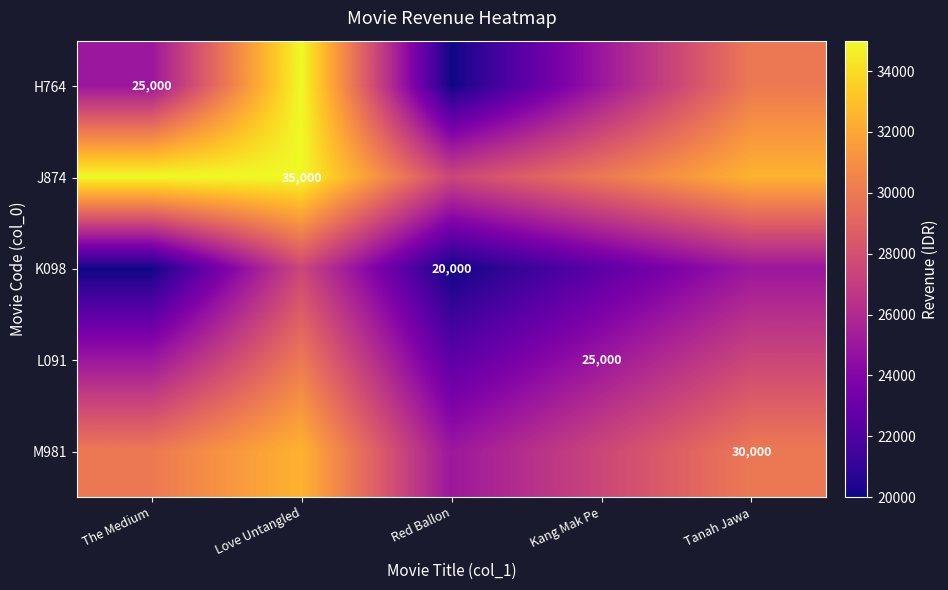

List the labels in order of J874 value, largest first.

The Medium, Love Untangled, Tanah Jawa, Kang Mak Pe, Red Ballon